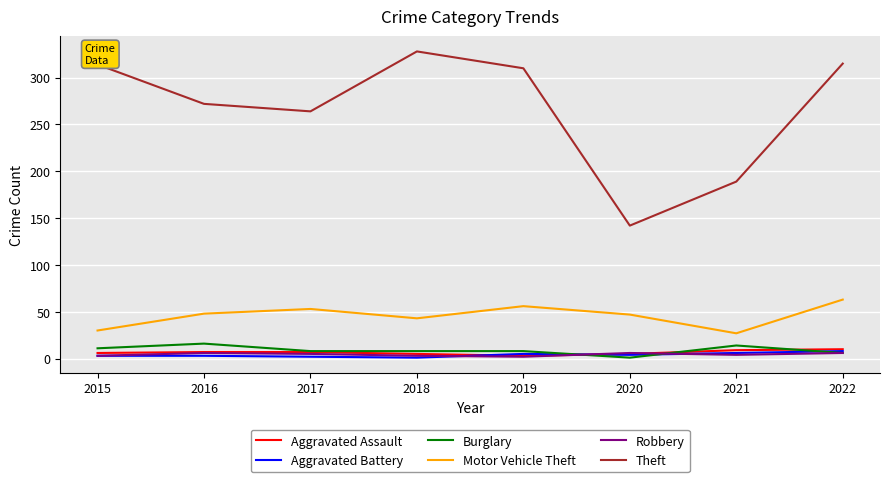

What is the average value of the Motor Vehicle Theft series?

46